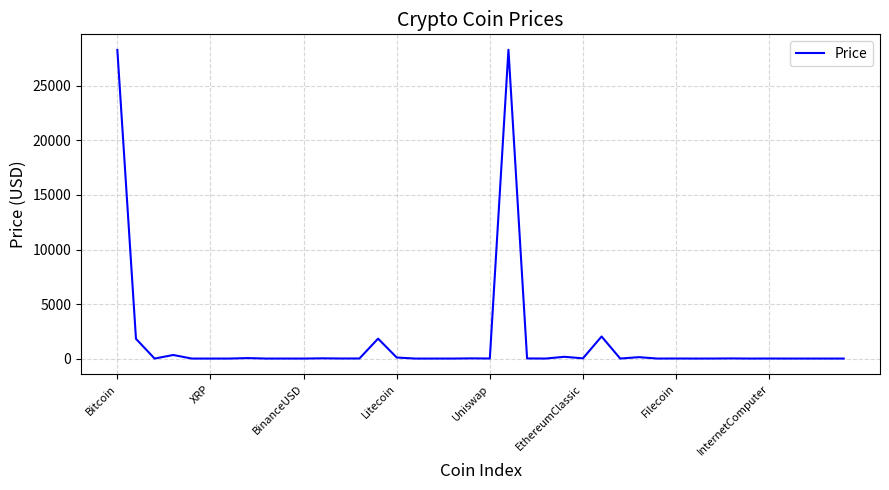

What is the maximum value shown in the chart?

28316.5